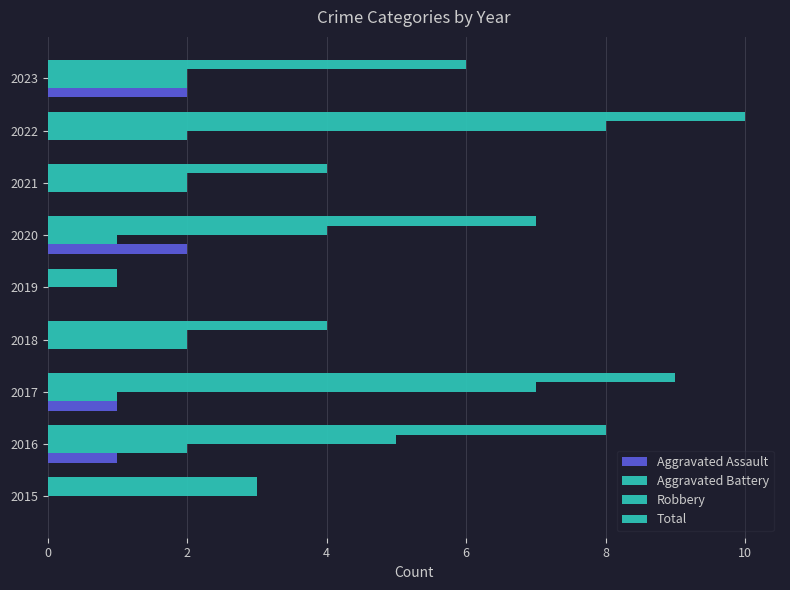

Which series has the largest total across all categories?

Total